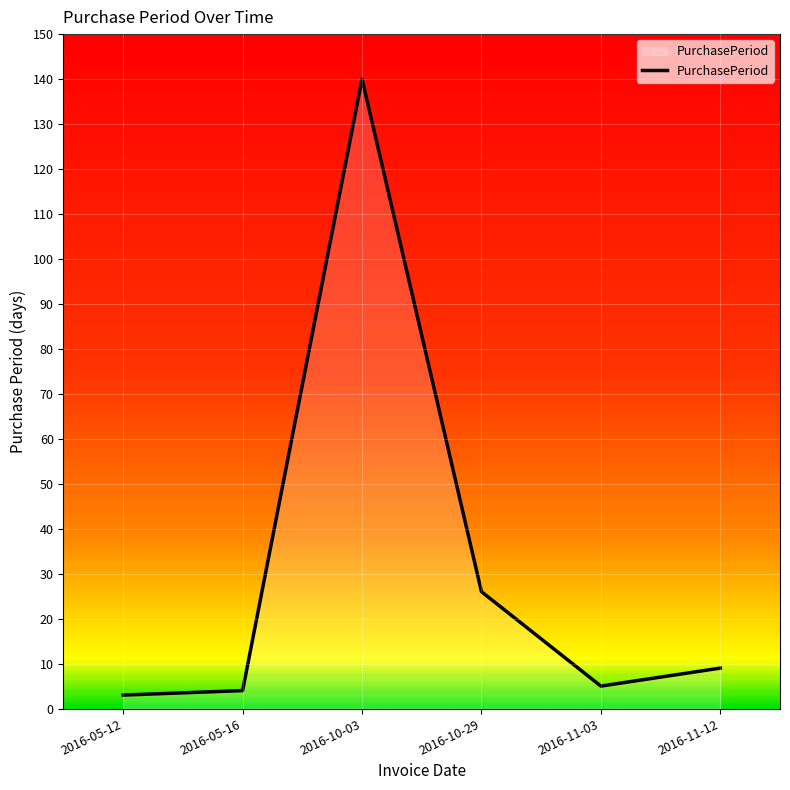

What is the smallest value displayed?

3